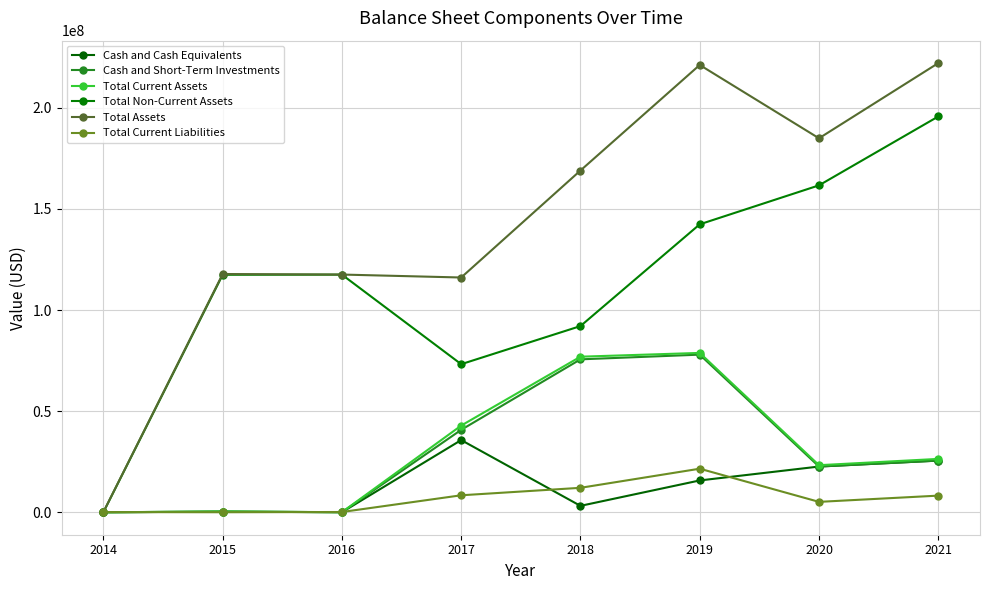

What is the spread (max minus min) of values at 2020?

179797000